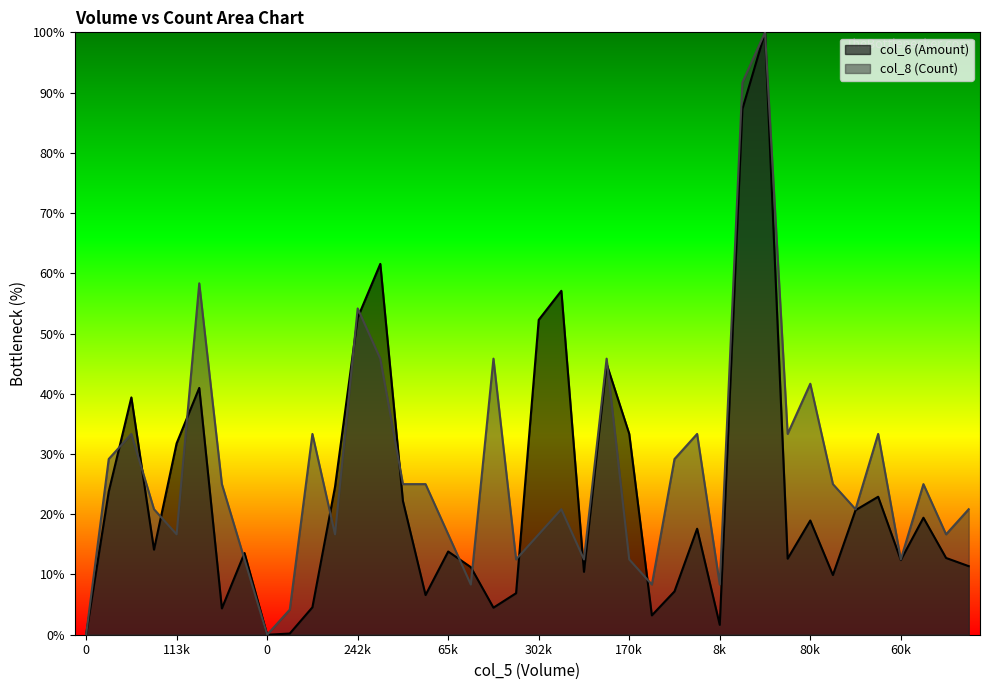

Reading left to right, what are all the values shown in this chart?

col_6 (Amount): 0.0	23.8	39.4	14.1	31.8	41.0	4.4	13.6	0.0	0.2	4.6	24.6	52.6	61.6	22.2	6.6	13.8	11.2	4.5	6.9	52.3	57.1	10.4	45.0	33.4	3.2	7.2	17.6	1.6	87.3	100.0	12.6	19.0	9.9	20.7	22.9	12.4	19.4	12.7	11.4
col_8 (Count): 0.0	29.2	33.3	20.8	16.7	58.3	25.0	12.5	0.0	4.2	33.3	16.7	54.2	45.8	25.0	25.0	16.7	8.3	45.8	12.5	16.7	20.8	12.5	45.8	12.5	8.3	29.2	33.3	8.3	91.7	100.0	33.3	41.7	25.0	20.8	33.3	12.5	25.0	16.7	20.8